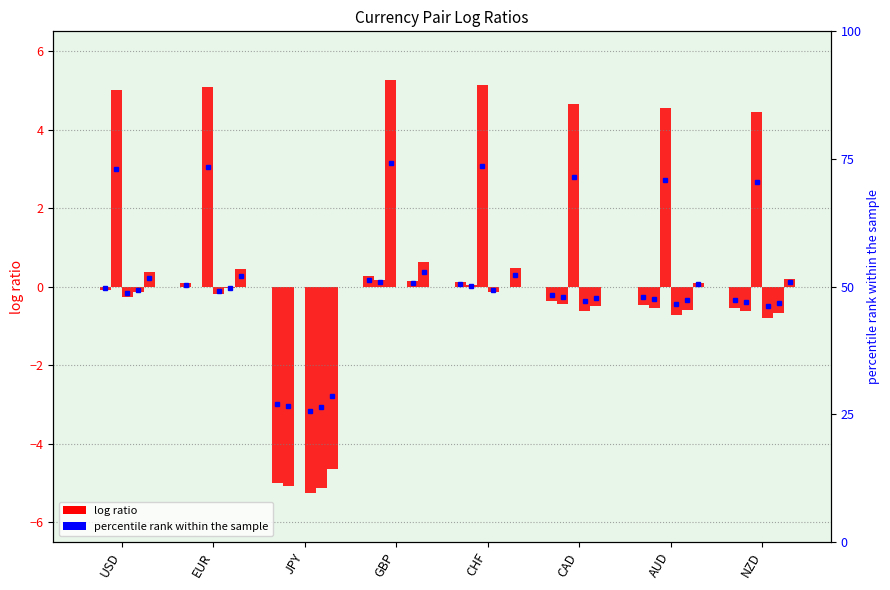

What is the value of the EUR bar at the 8th from the left?

-0.6